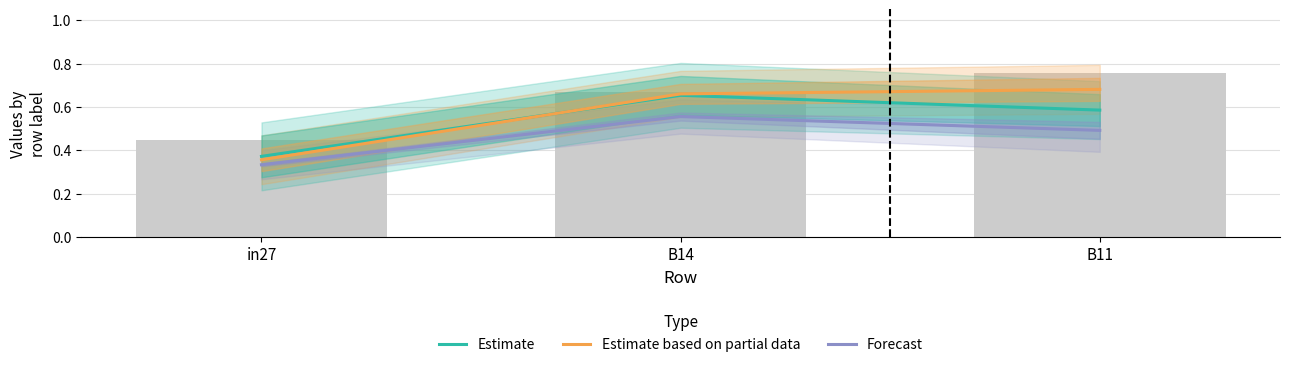

At which label does Estimate reach its peak?

B14